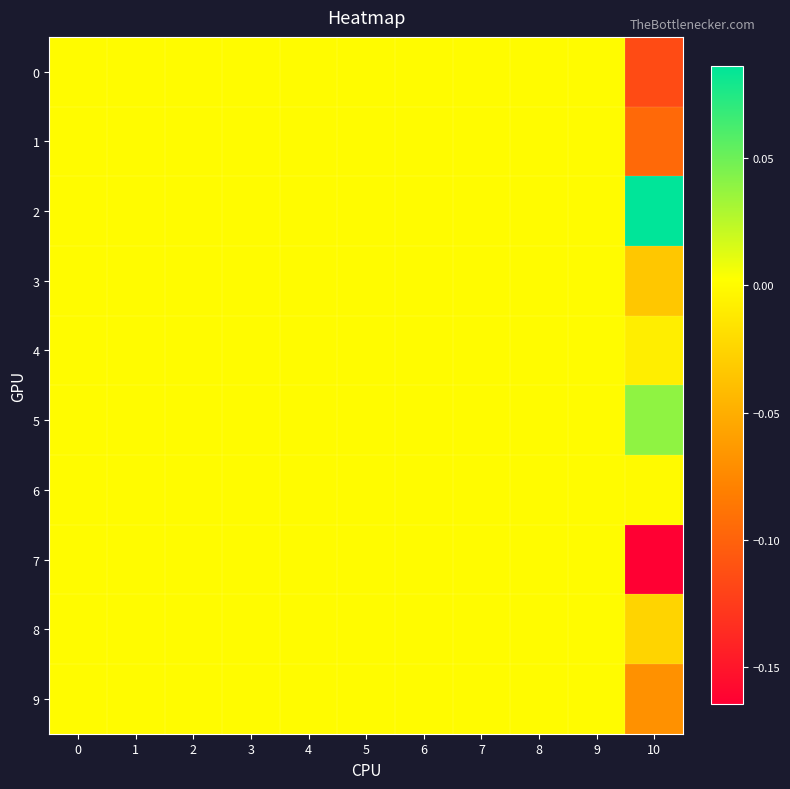

How many data points does each series have?

11